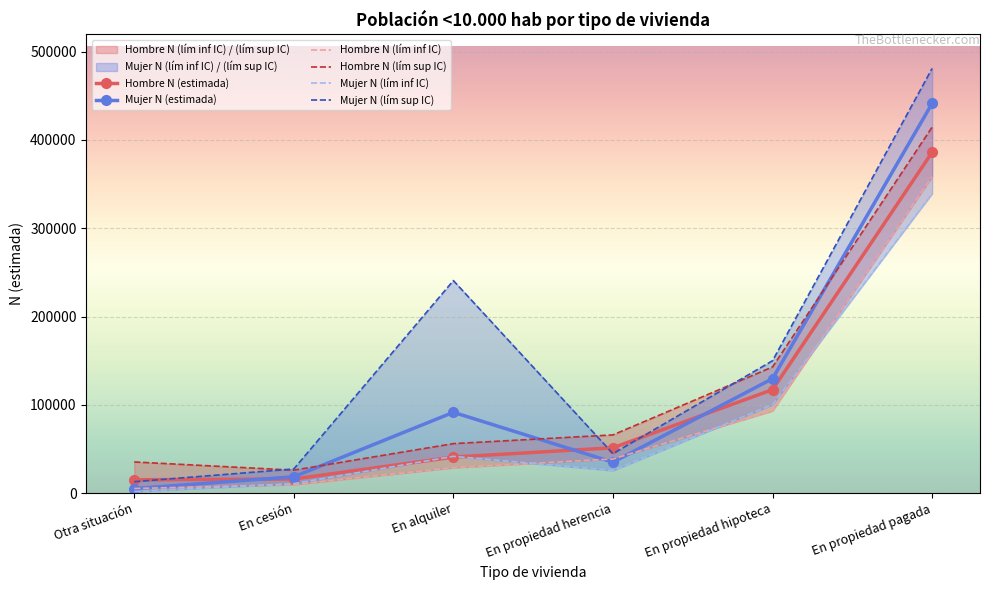

What is the average value of the Mujer N (lím inf IC) series?

86572